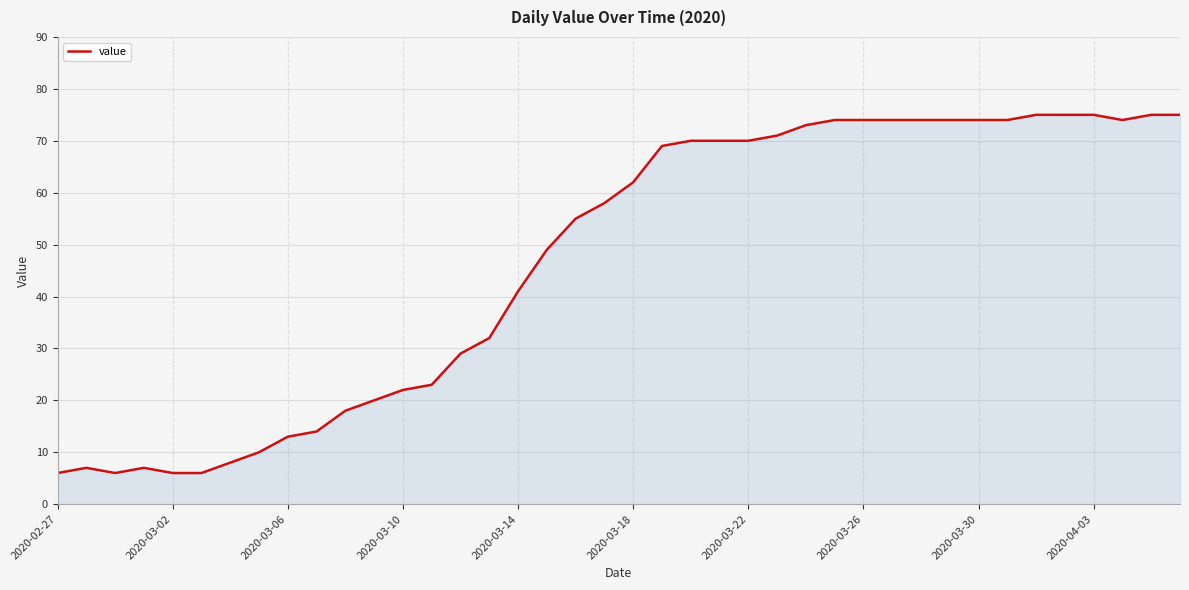

What is the greatest value displayed?

75